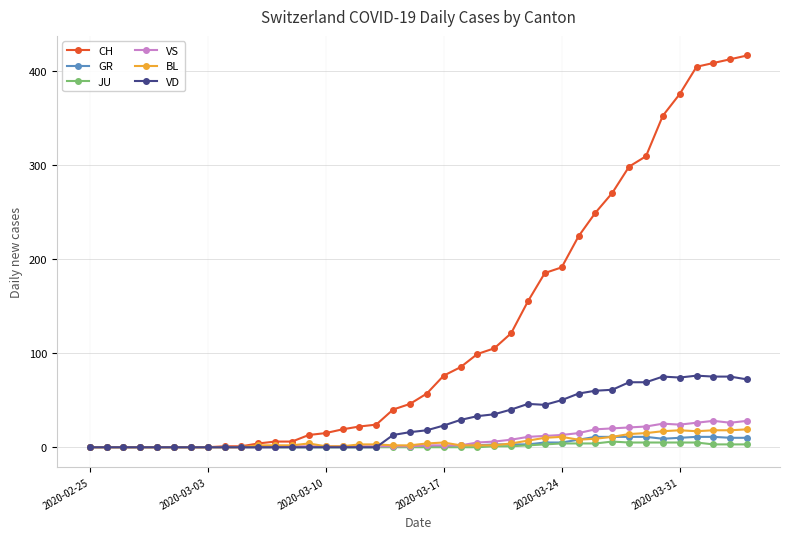

How many series are shown in this chart?

6